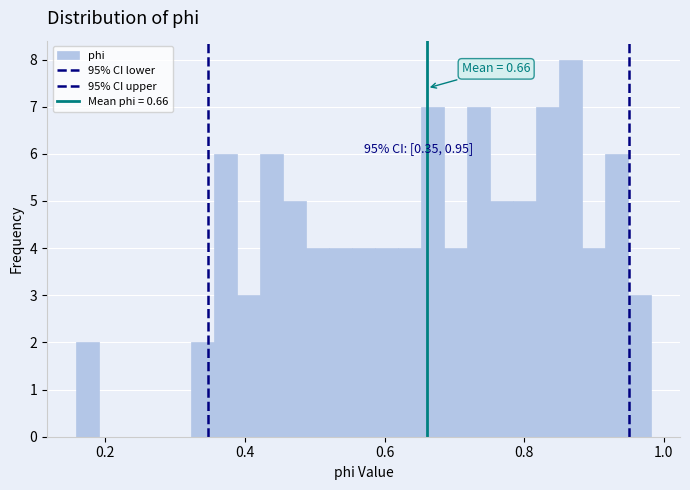

Read against the x-axis, roughly where is the centre of the tallest bar?

0.86